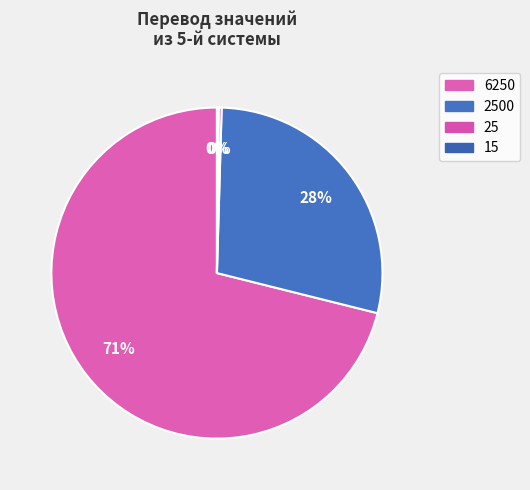

To the nearest percent, what is the combined percentage of 2500 and 6250?

100%